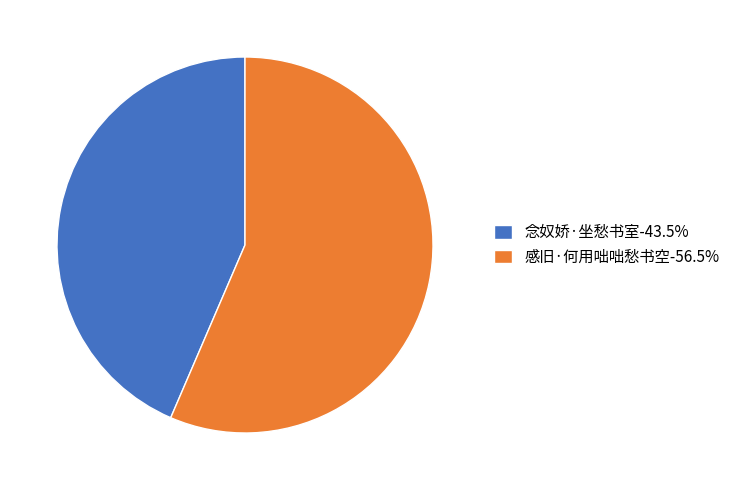

Count the number of slices in the pie.

2